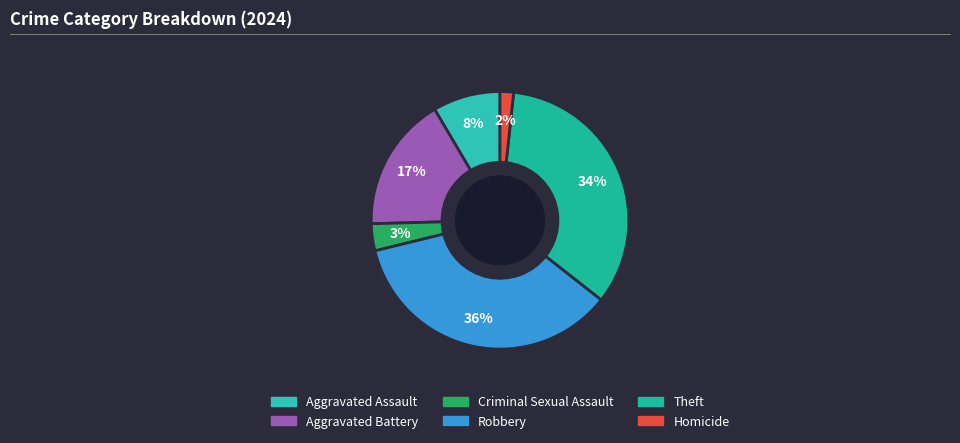

To the nearest percent, what is the average slice percentage?

17%